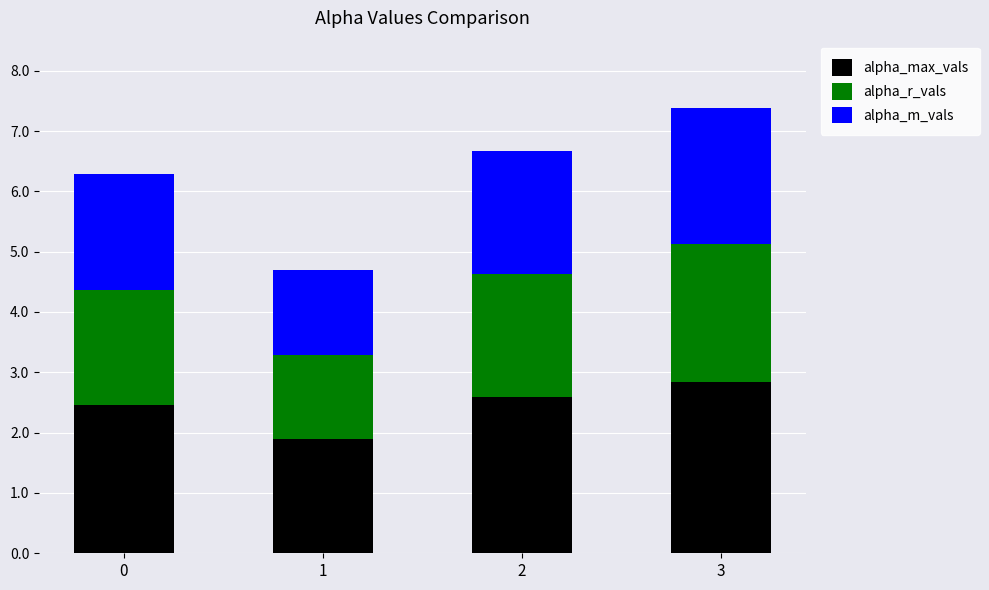

Reading left to right, transcribe the values for alpha_max_vals.

2.5	1.9	2.6	2.8